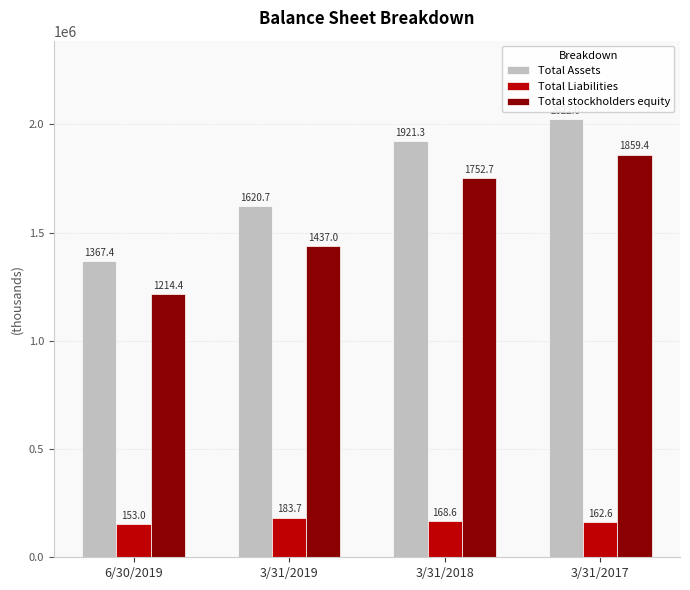

The Total stockholders equity series shows 1584697 at 6/30/2019. True or false?

False